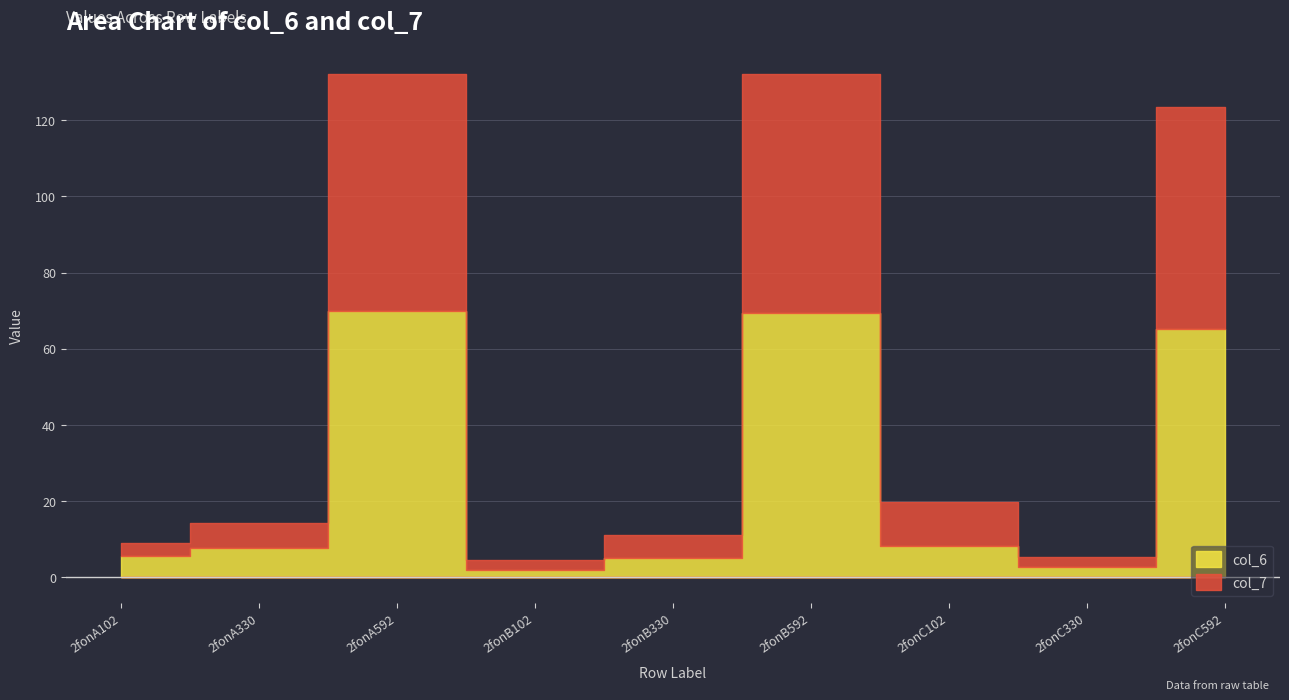

True or false: col_7 has a value of 3.6 at 2fonA102.

True